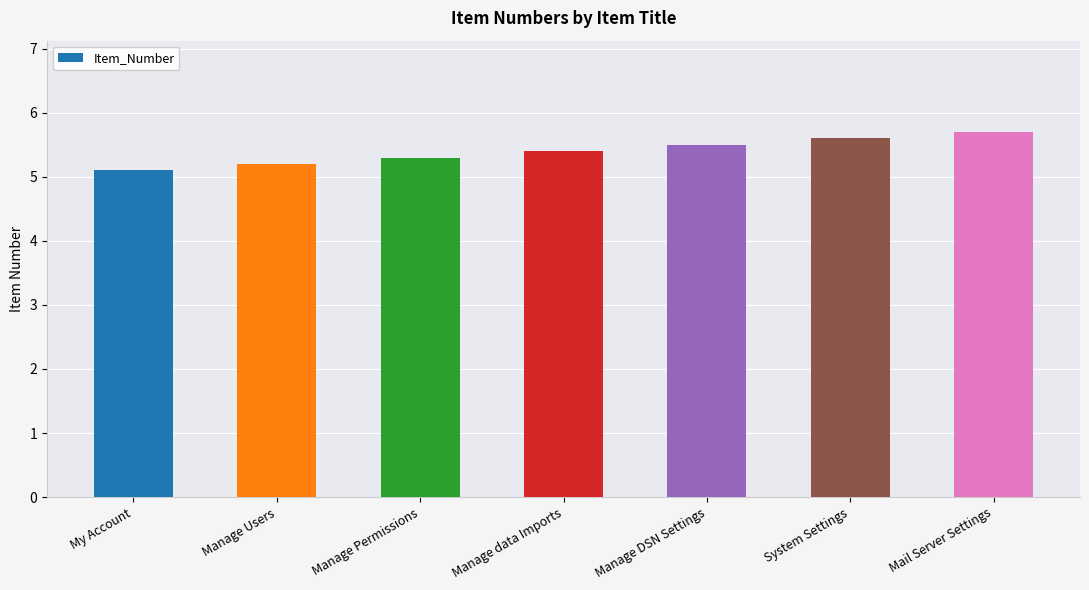

Reading left to right, extract all data points from this chart.

My Account=5.1	Manage Users=5.2	Manage Permissions=5.3	Manage data Imports=5.4	Manage DSN Settings=5.5	System Settings=5.6	Mail Server Settings=5.7